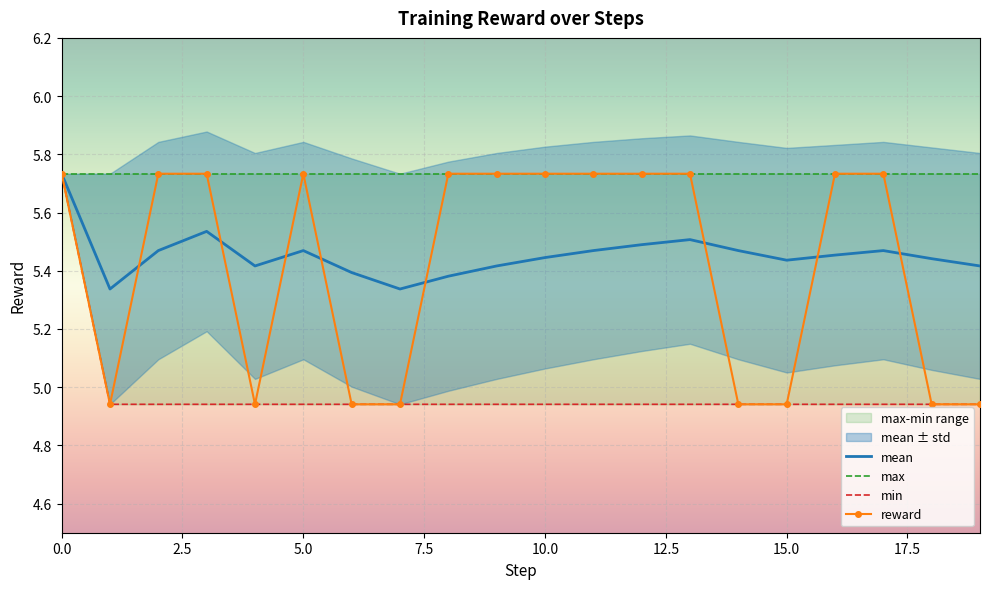

What is the difference between the mean values at 13 and 18?

0.1